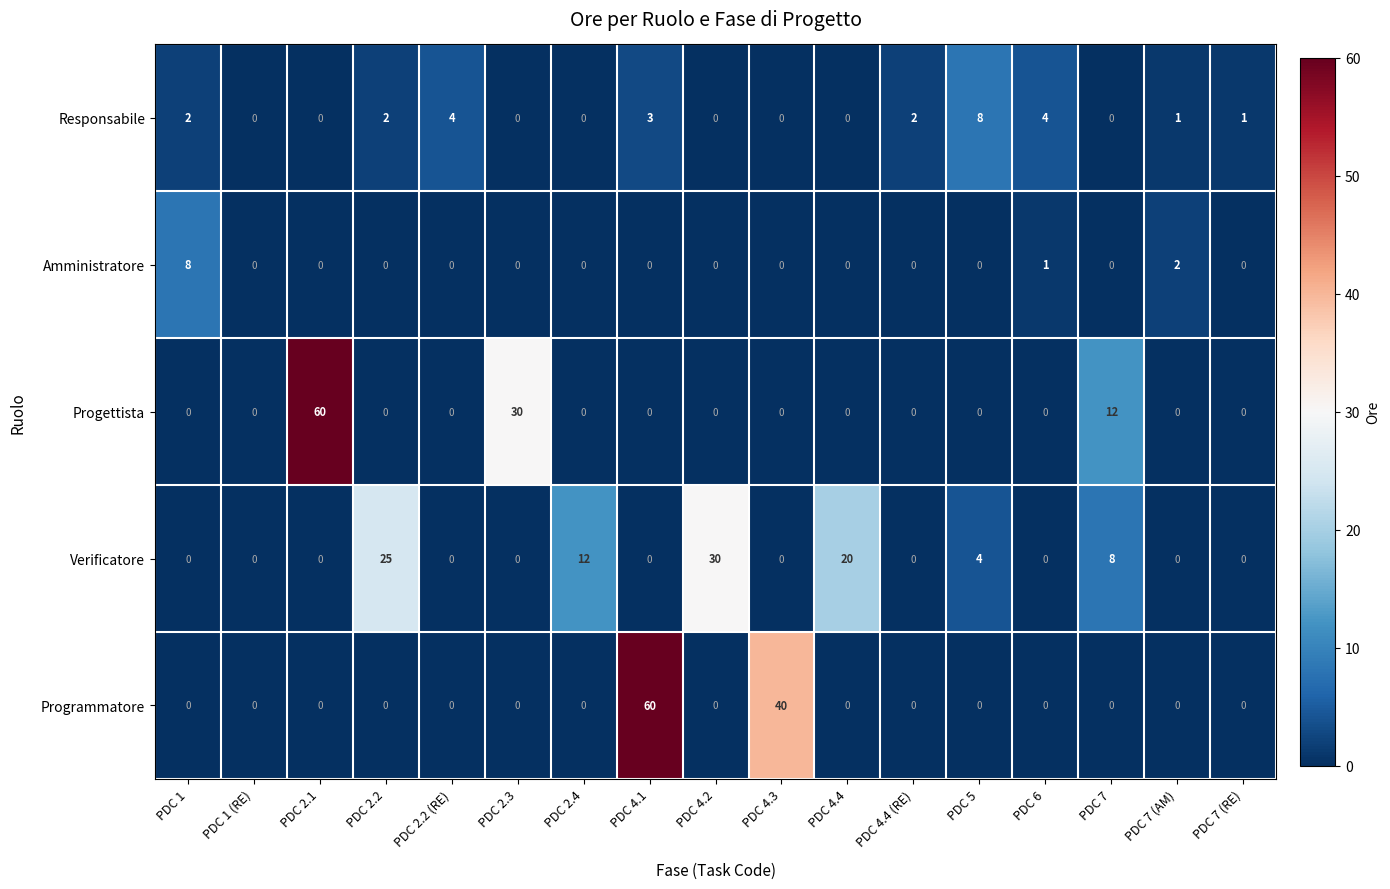

At which label is Progettista closest to 30?

PDC 2.3